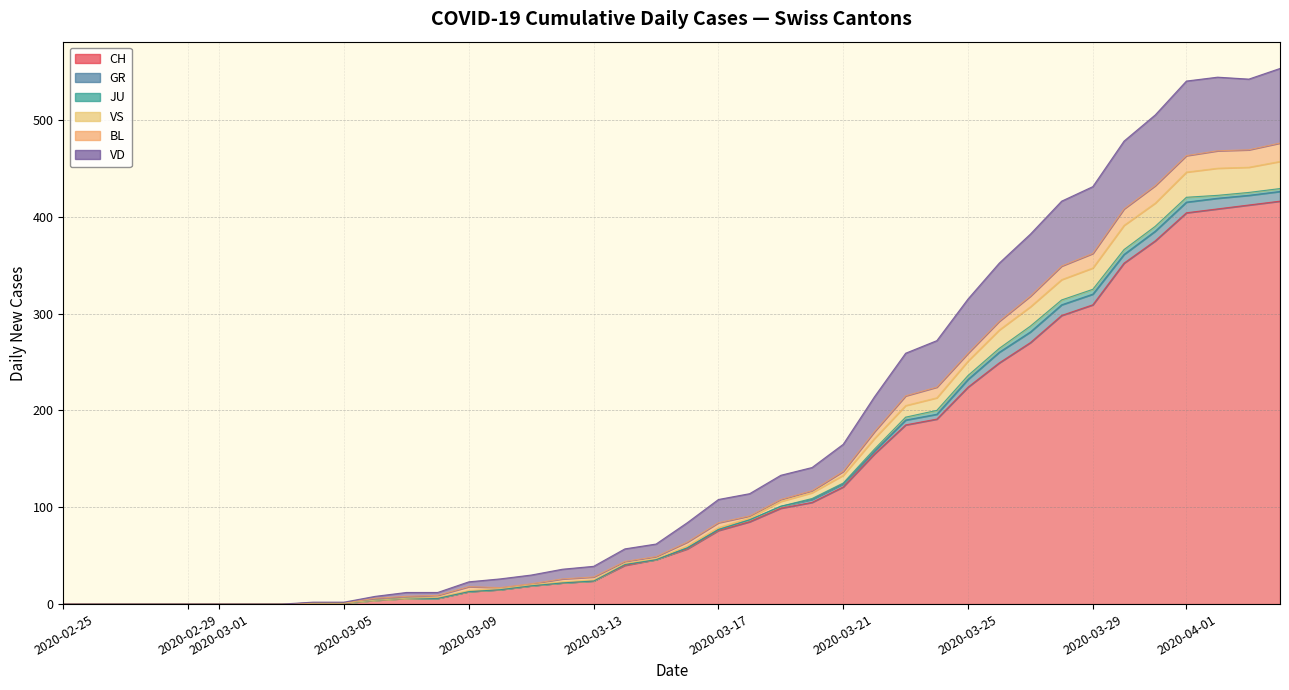

Which series has the largest total across all categories?

CH